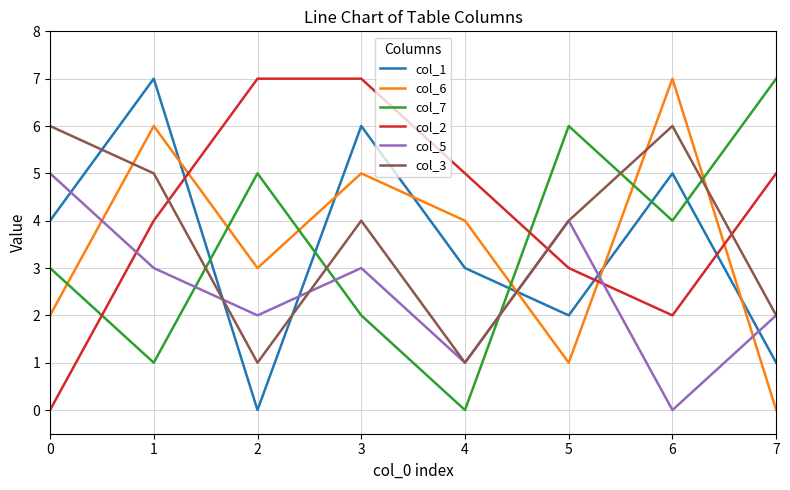

The value of col_1 at 2 is -4. True or false?

False